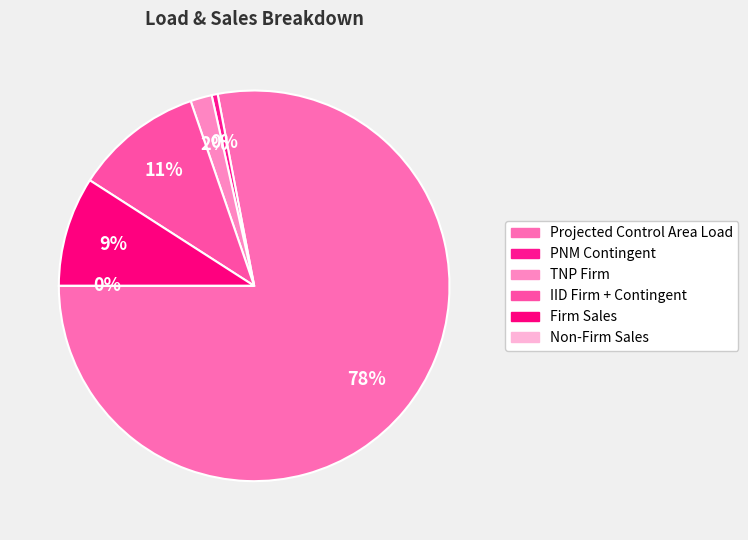

To the nearest percent, what portion does IID Firm + Contingent represent?

11%